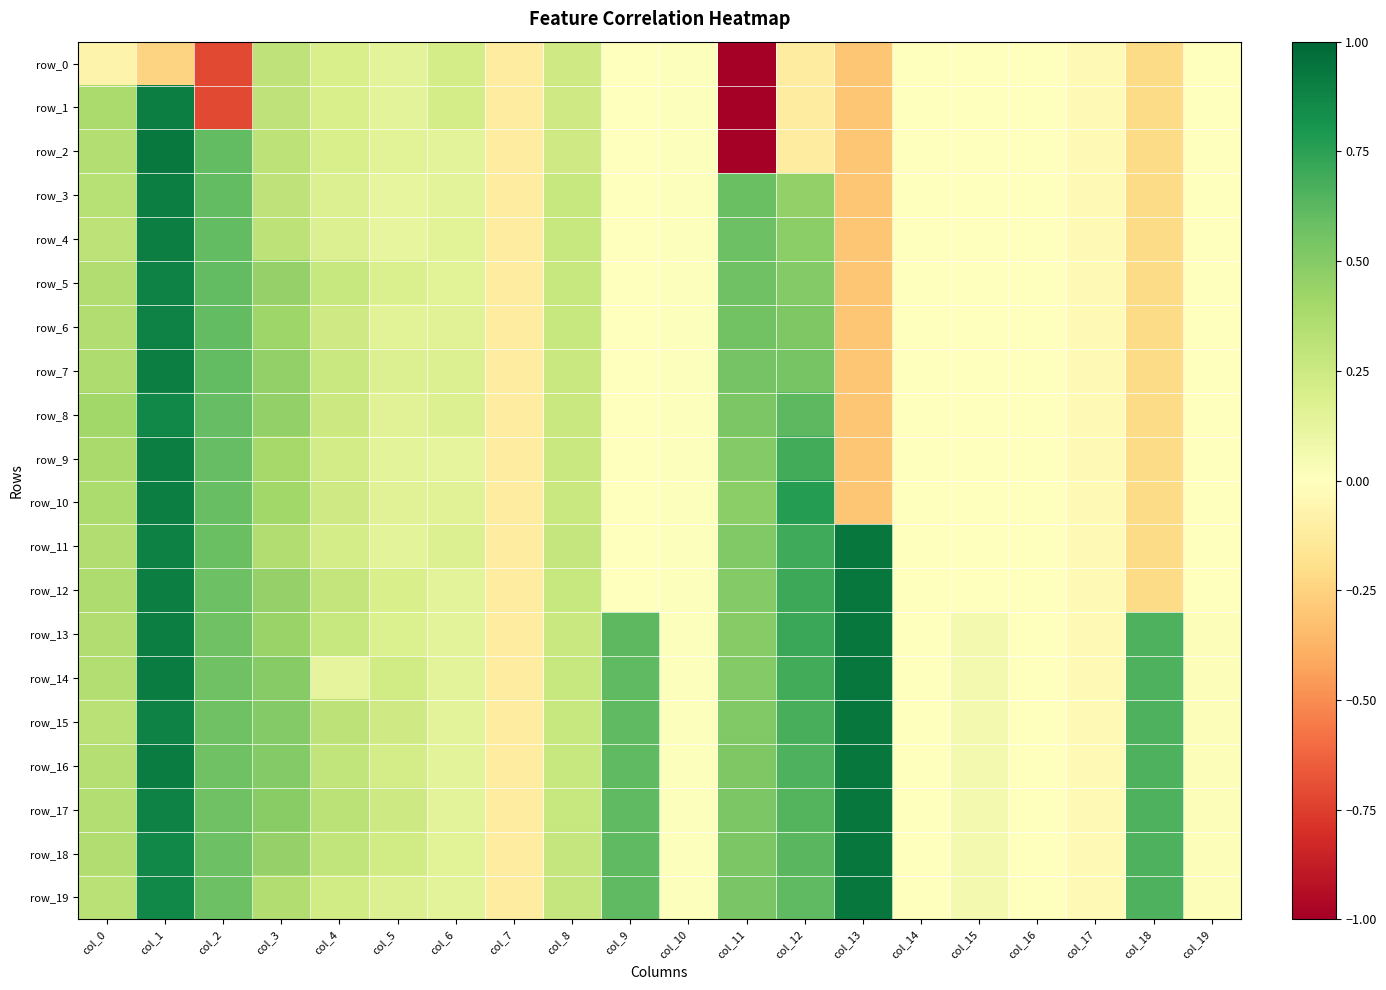

How many data points in row_12 are less than 0?

6